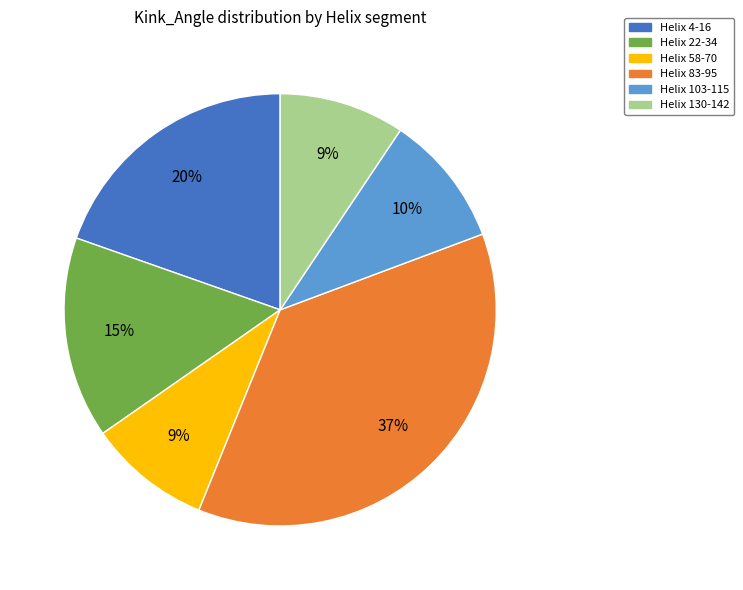

To the nearest percent, what is the difference between the largest and smallest slice percentages?

28%